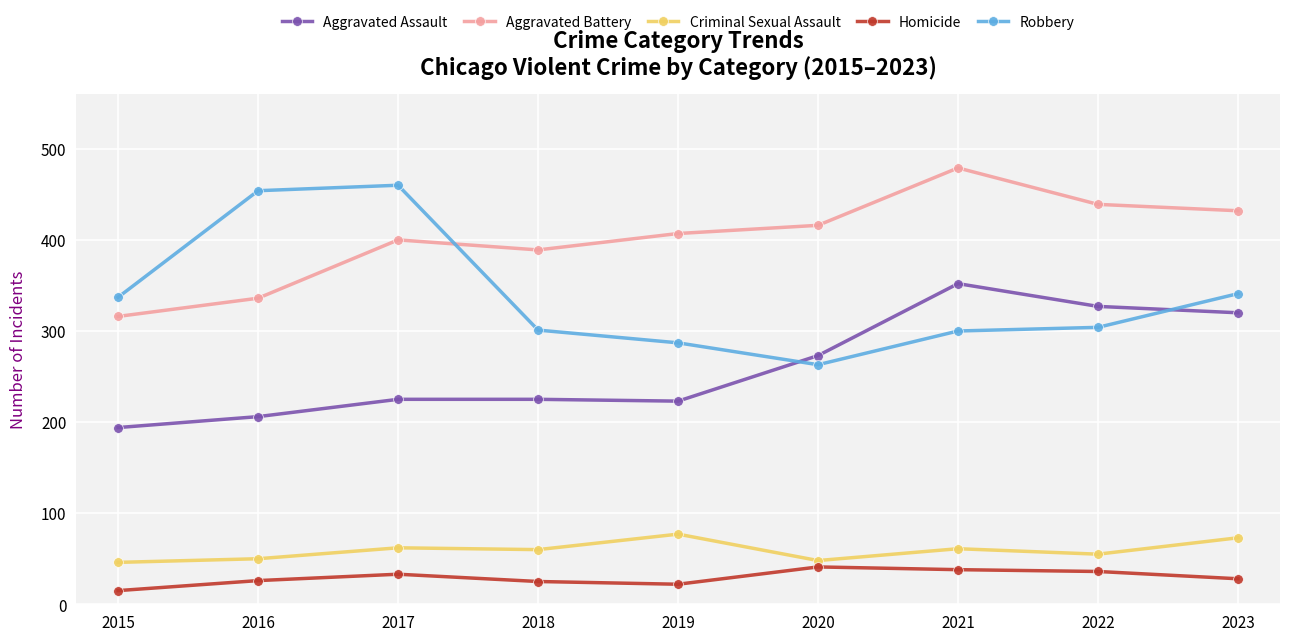

At 2019, list the series in order from largest to smallest.

Aggravated Battery, Robbery, Aggravated Assault, Criminal Sexual Assault, Homicide